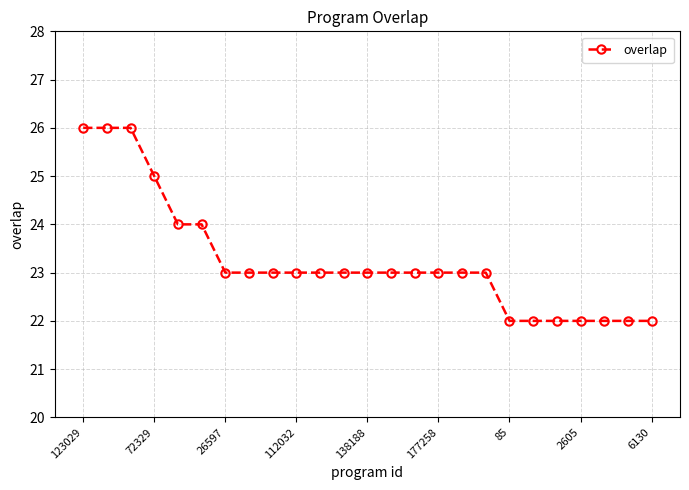

What is the value of the 19th point from the left?

22